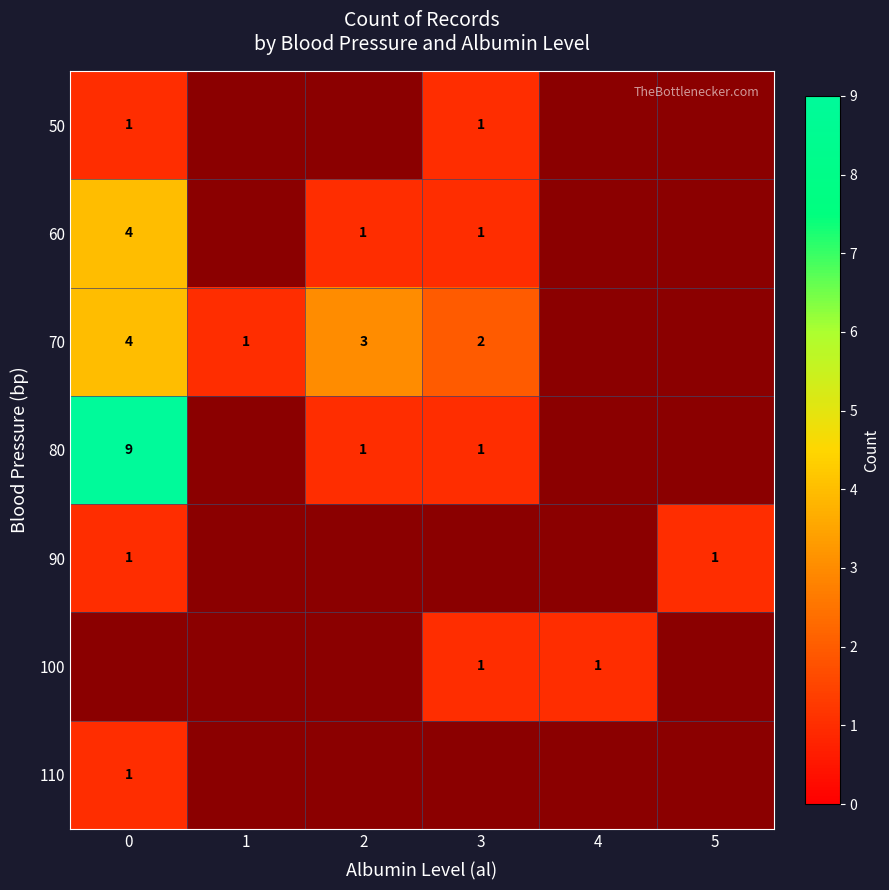

The 110 series shows 1 at 0. True or false?

True